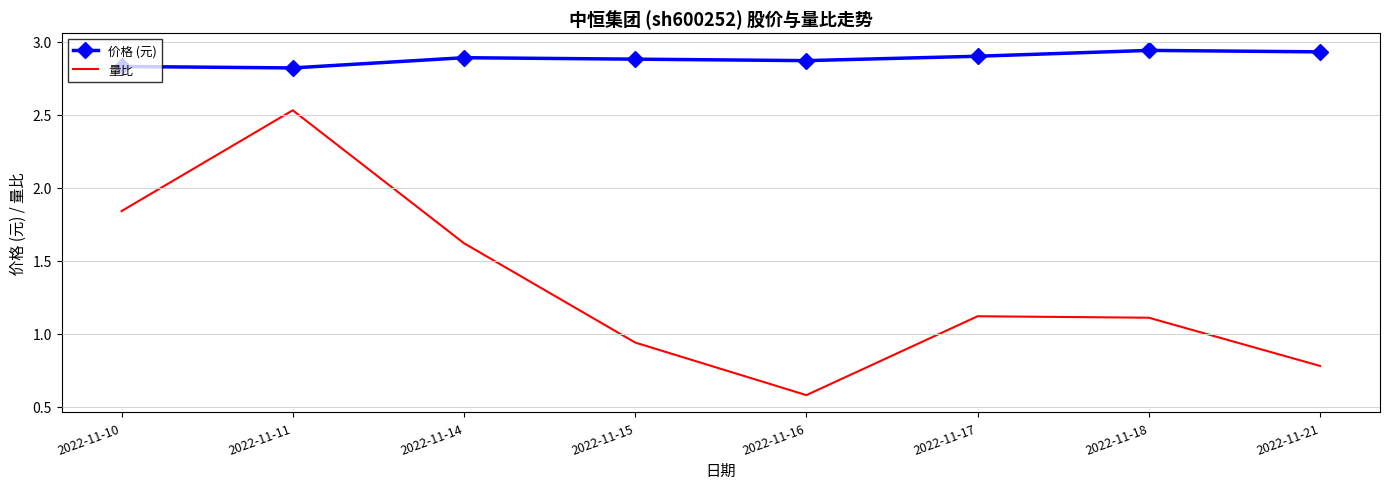

At which label is 量比 closest to 1?

2022-11-15